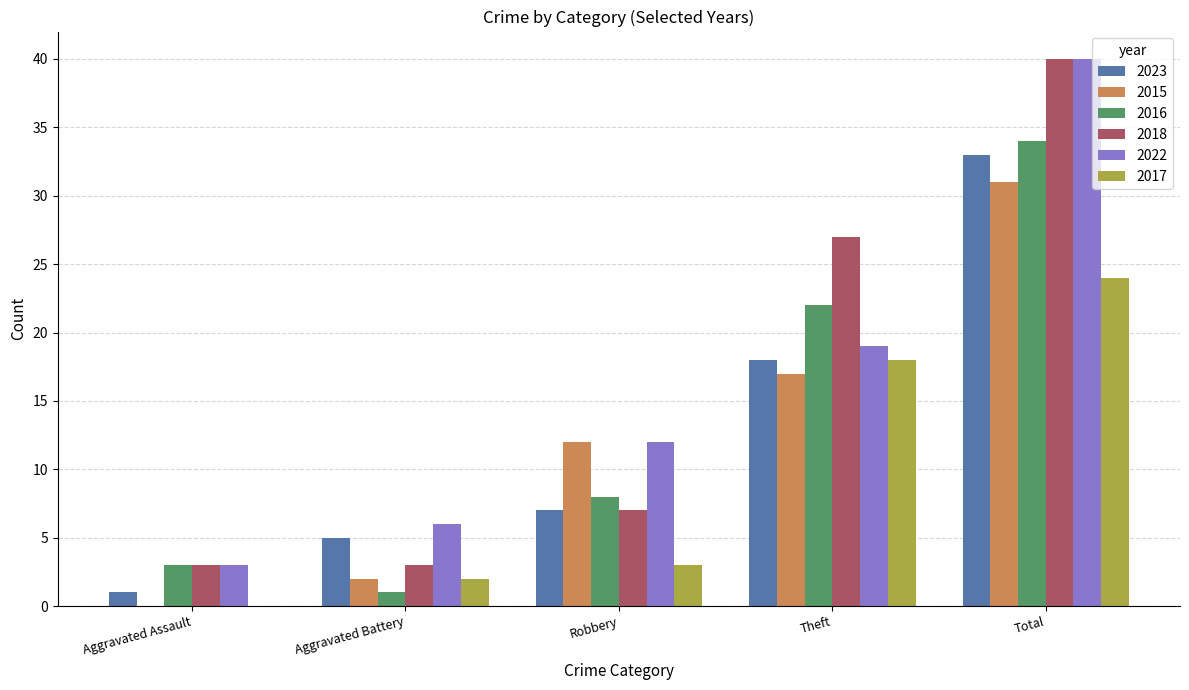

At which category does the chart reach its peak across all series?

Total